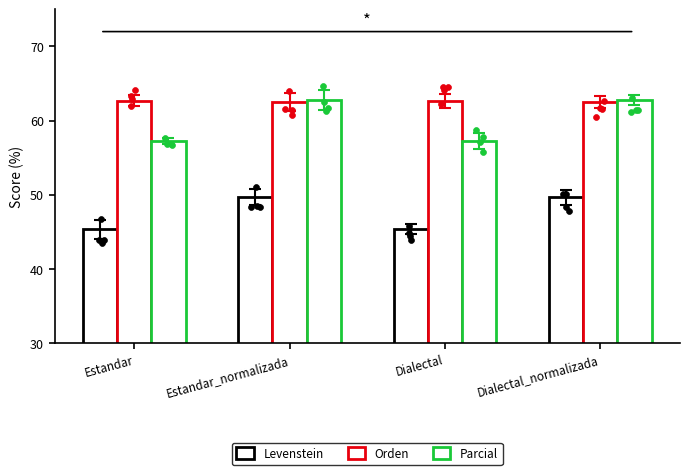

At which category is the sum across all series the highest?

Estandar_normalizada